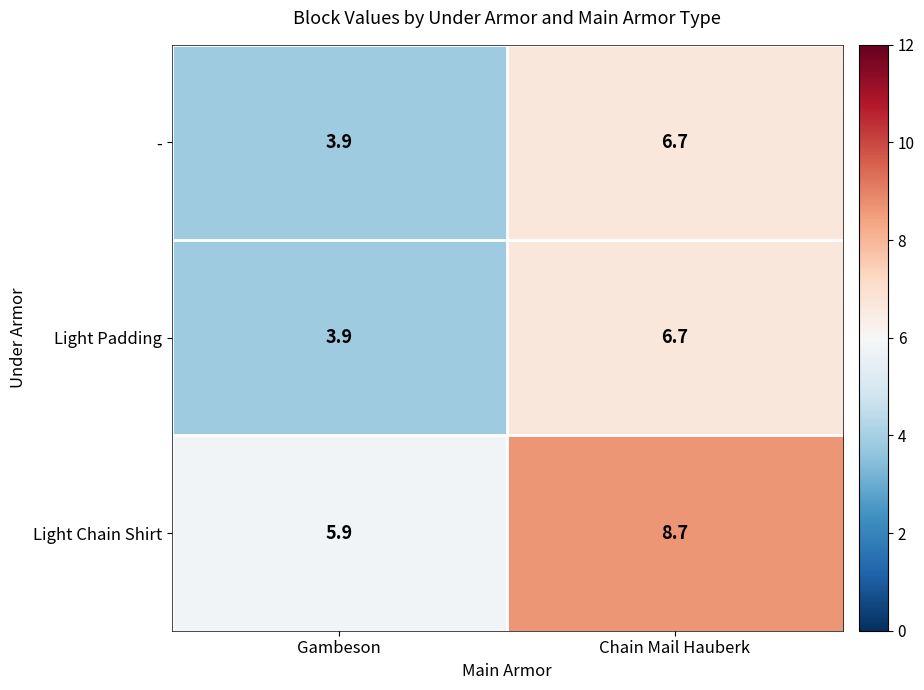

The - series shows 3.7 at Chain Mail Hauberk. True or false?

False